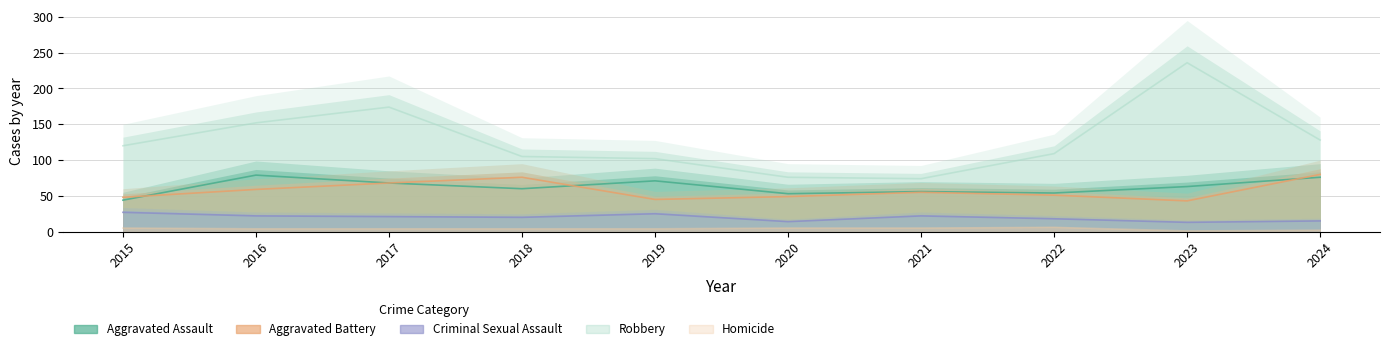

What is the difference between the Criminal Sexual Assault values at 2023 and 2018?

7